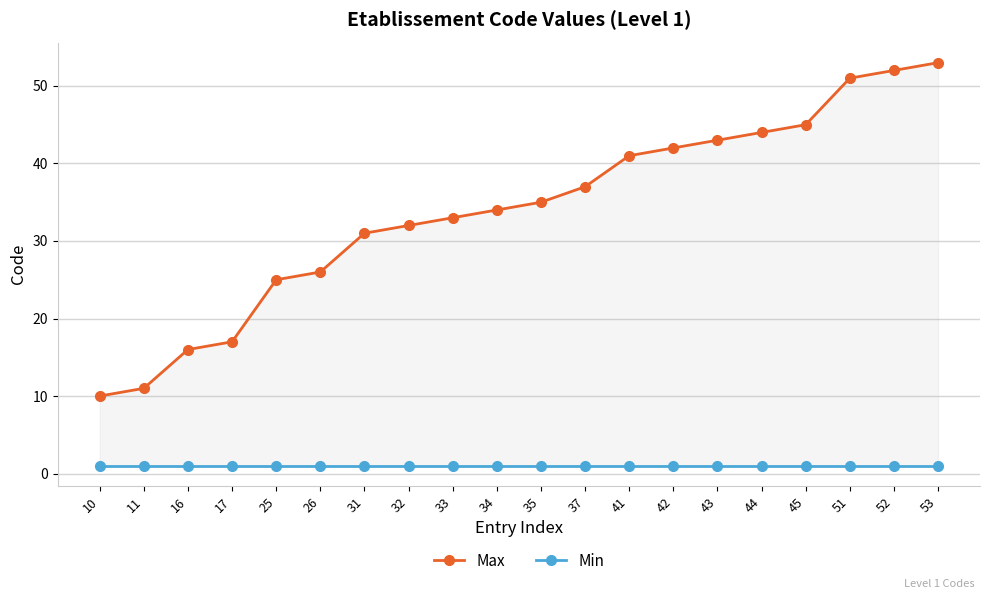

How many distinct data groups are displayed?

2